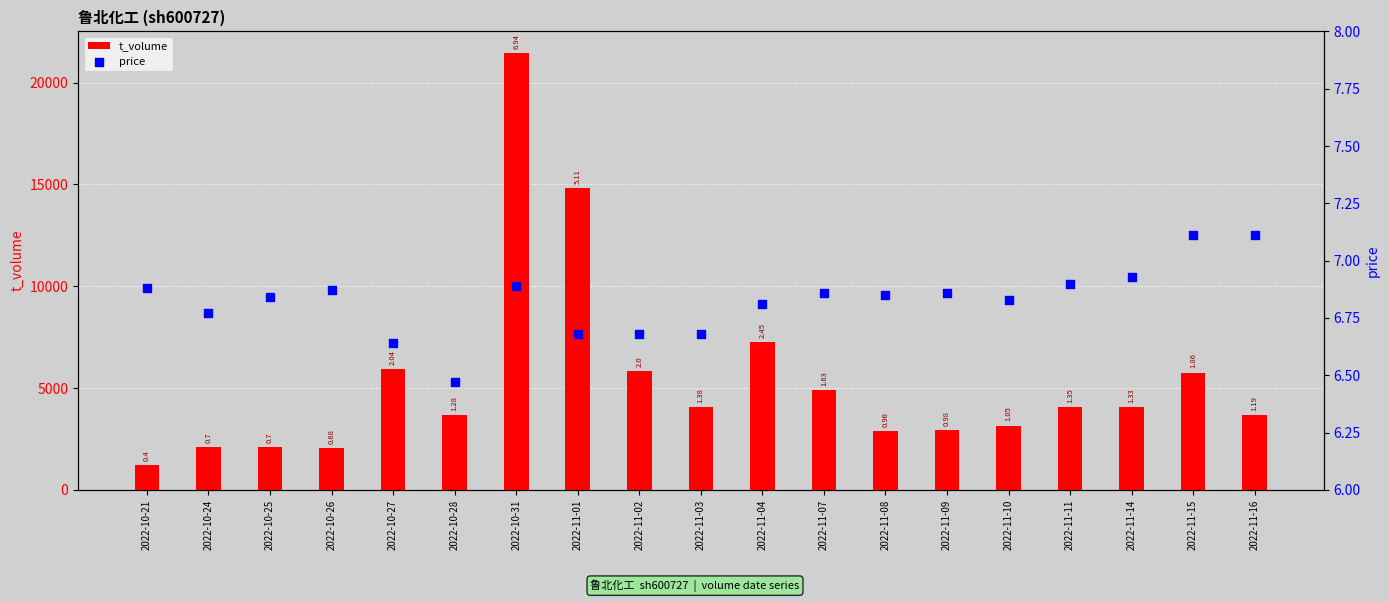

Which series has the largest total across all categories?

t_volume